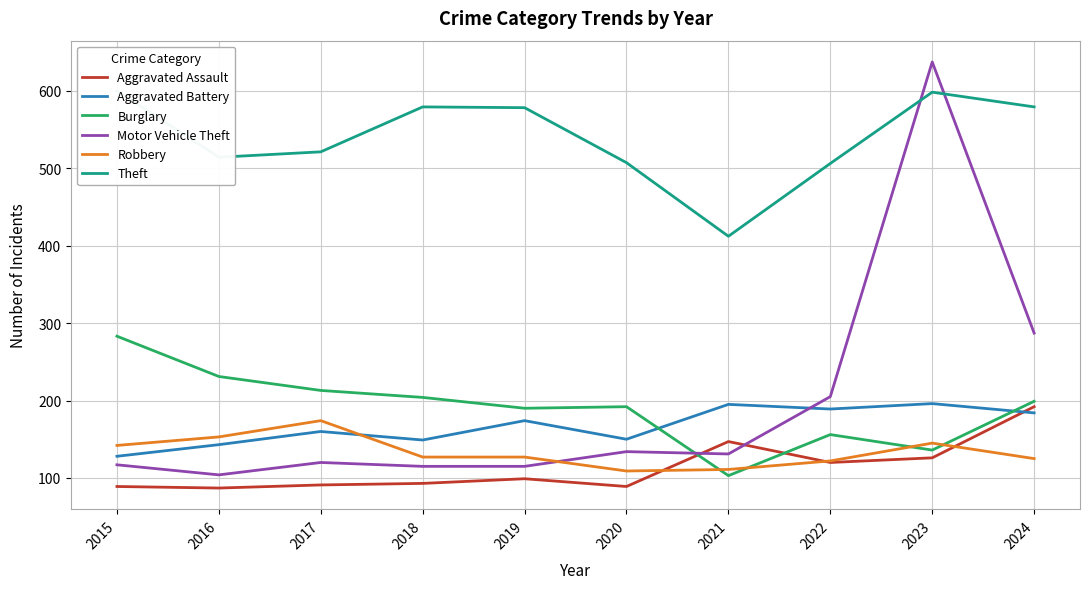

What is the sum of all Theft values?

5394